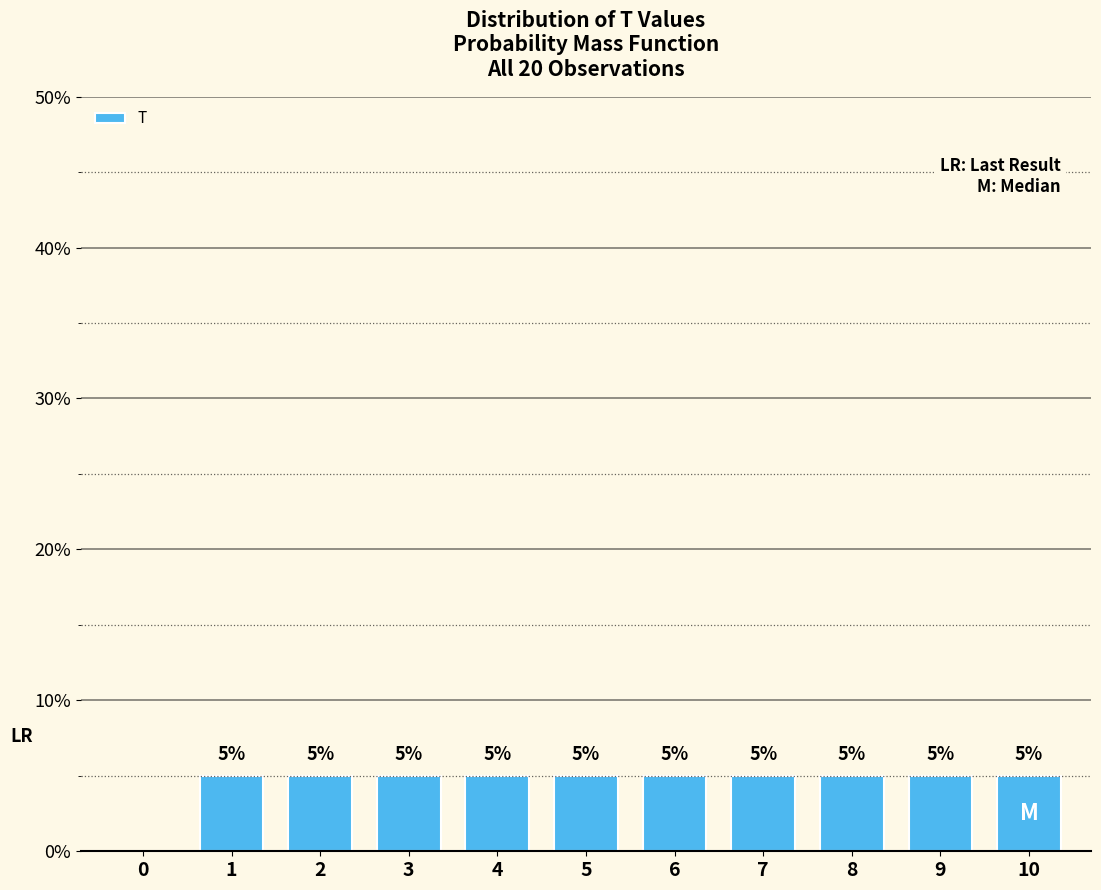

Reading left to right, list all the values displayed in this chart.

0=0	1=5	2=5	3=5	4=5	5=5	6=5	7=5	8=5	9=5	10=5